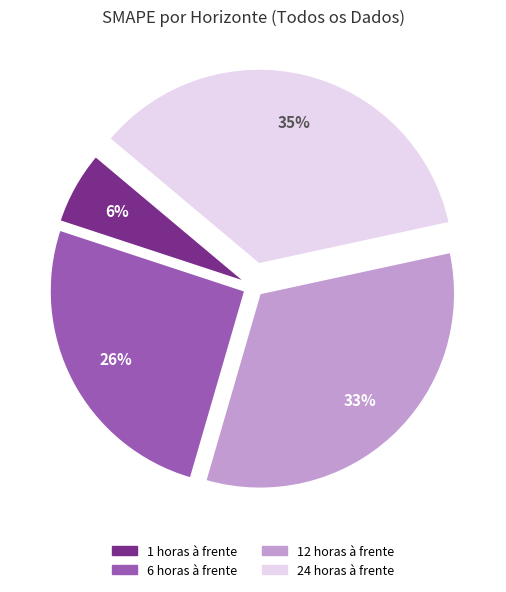

The 24 horas à frente slice represents 49% of the pie. True or false?

False